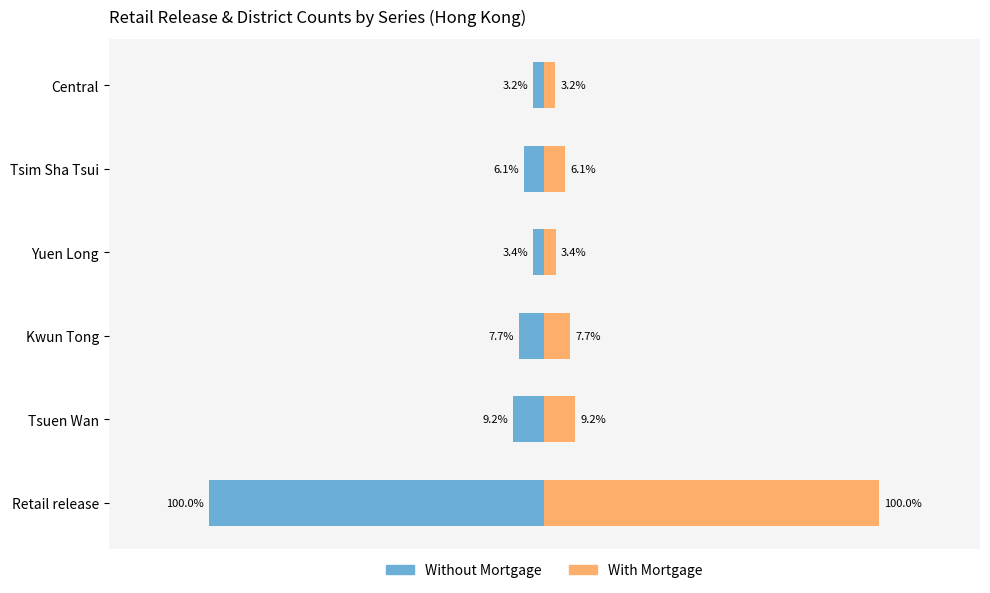

Rank the series by their maximum value, from lowest to highest.

Without Mortgage, With Mortgage